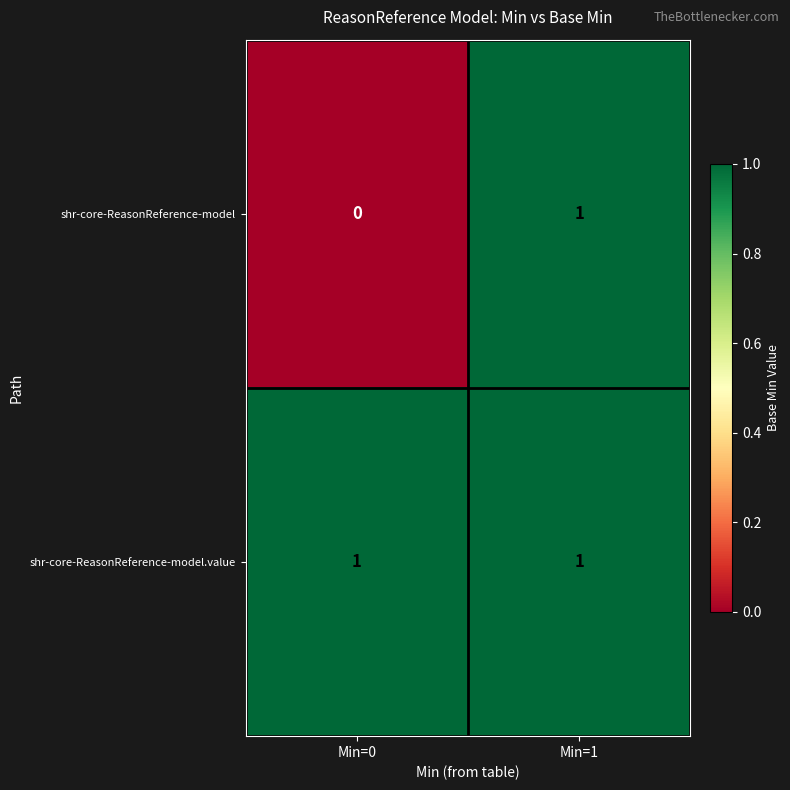

Where is shr-core-ReasonReference-model nearest to the value 0?

Min=0